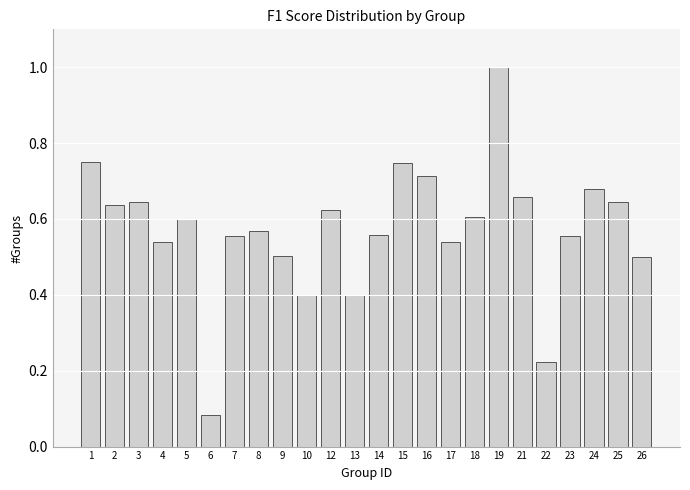

What is the change in value from 7 to 15?

+0.2